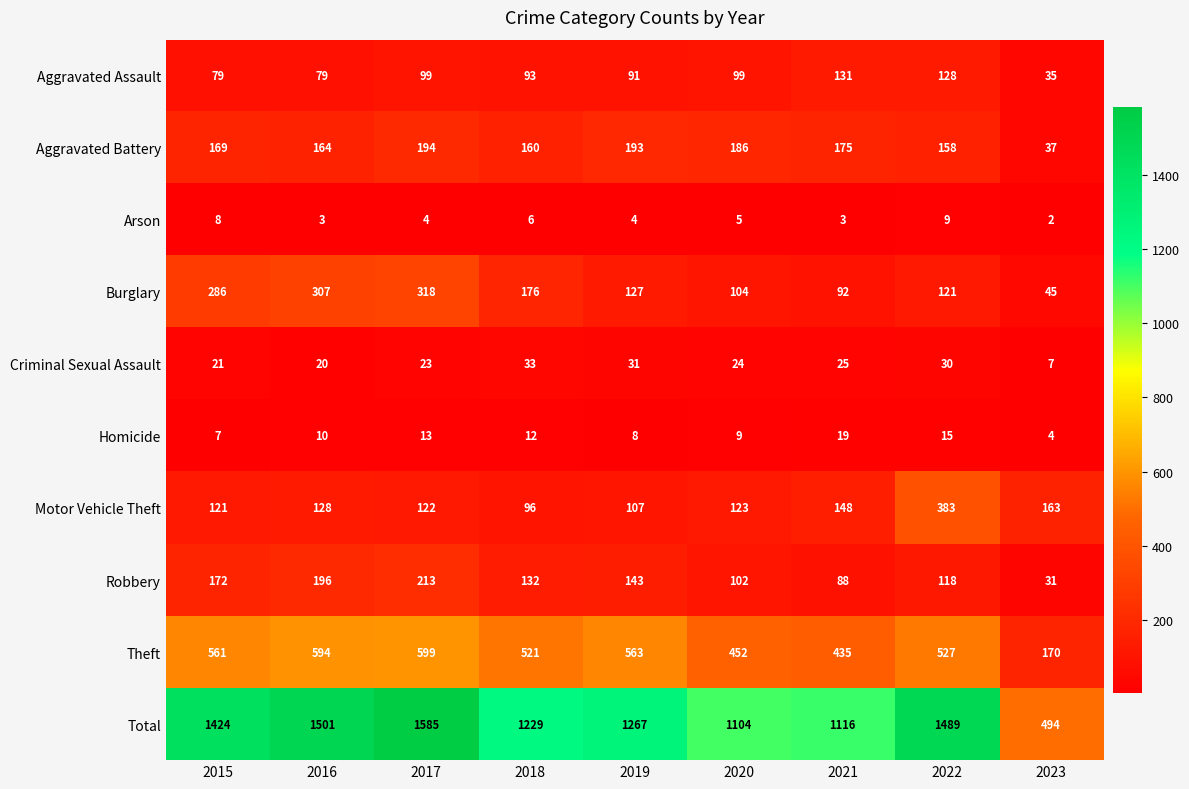

Which series has the largest total across all categories?

Total